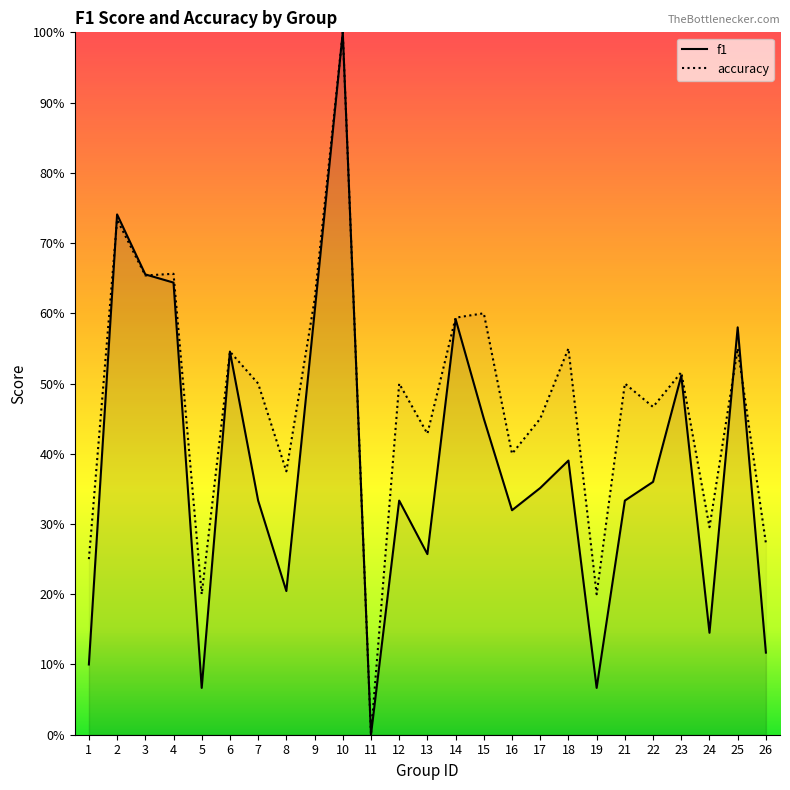

Rank the categories by f1 value from highest to lowest.

10, 2, 3, 4, 9, 14, 25, 6, 23, 15, 18, 22, 17, 7, 12, 21, 16, 13, 8, 24, 26, 1, 5, 19, 11